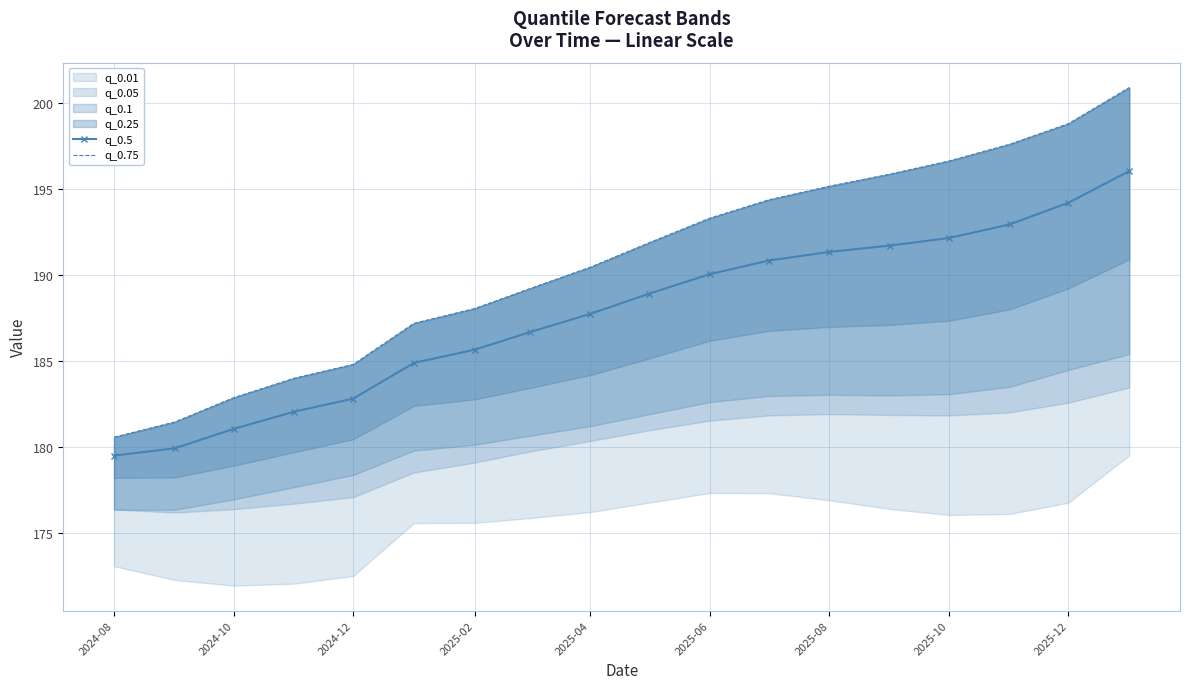

True or false: q_0.5 has a value of 91.9 at 2025-02.

False